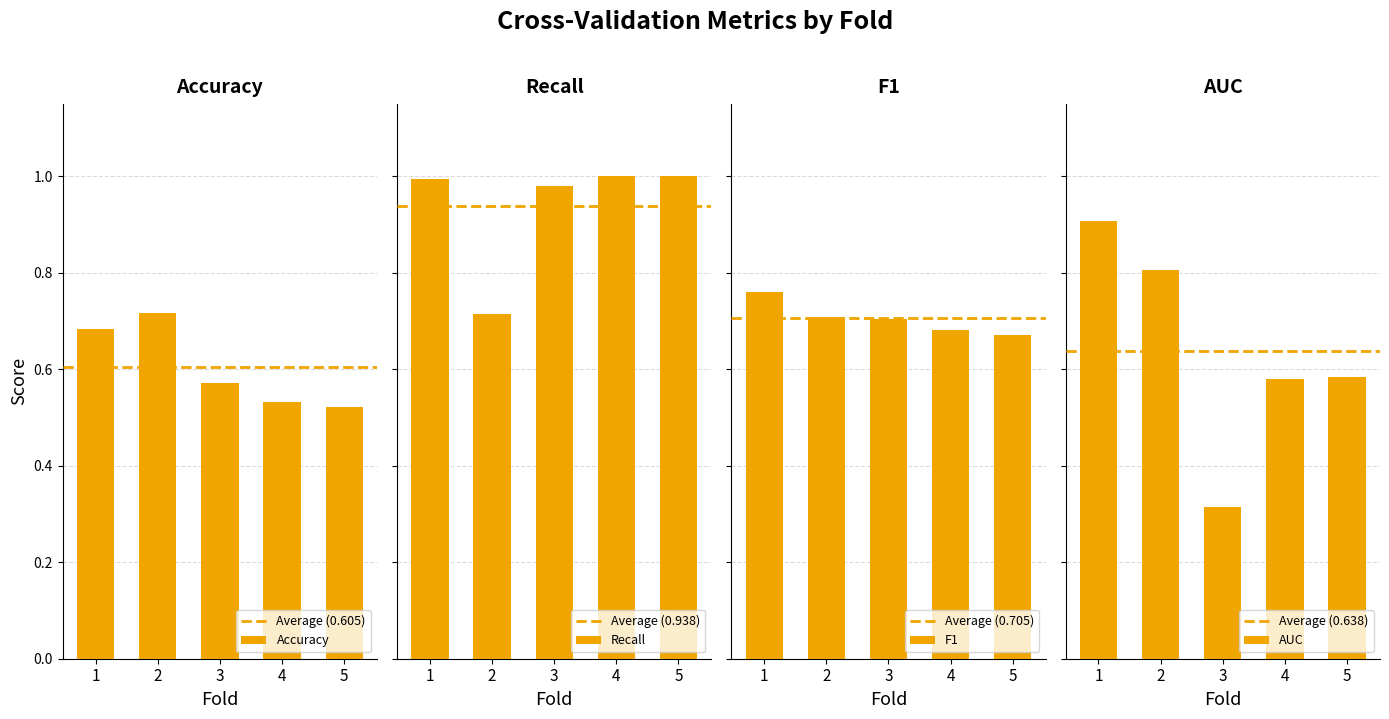

What is the value of the Recall bar at the 1st from the left?

1.0